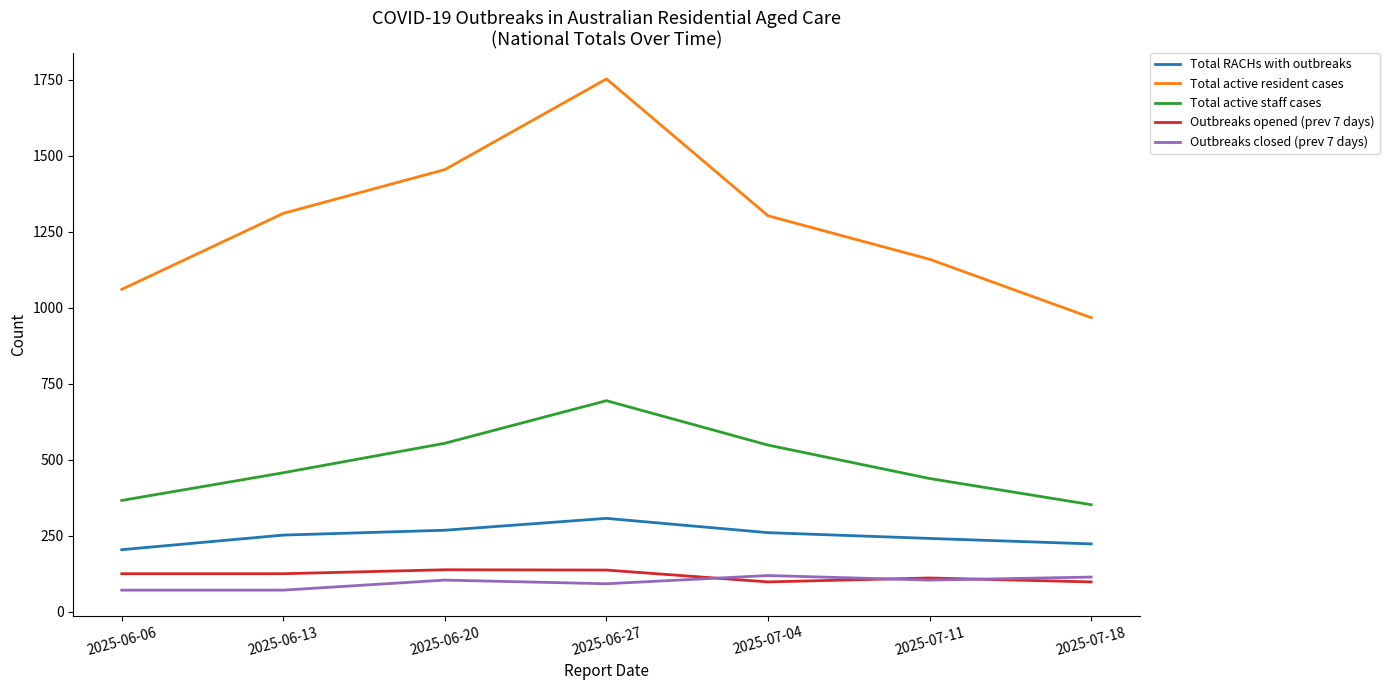

What is the sum of the Total RACHs with outbreaks values at 2025-06-20 and 2025-06-13?

520